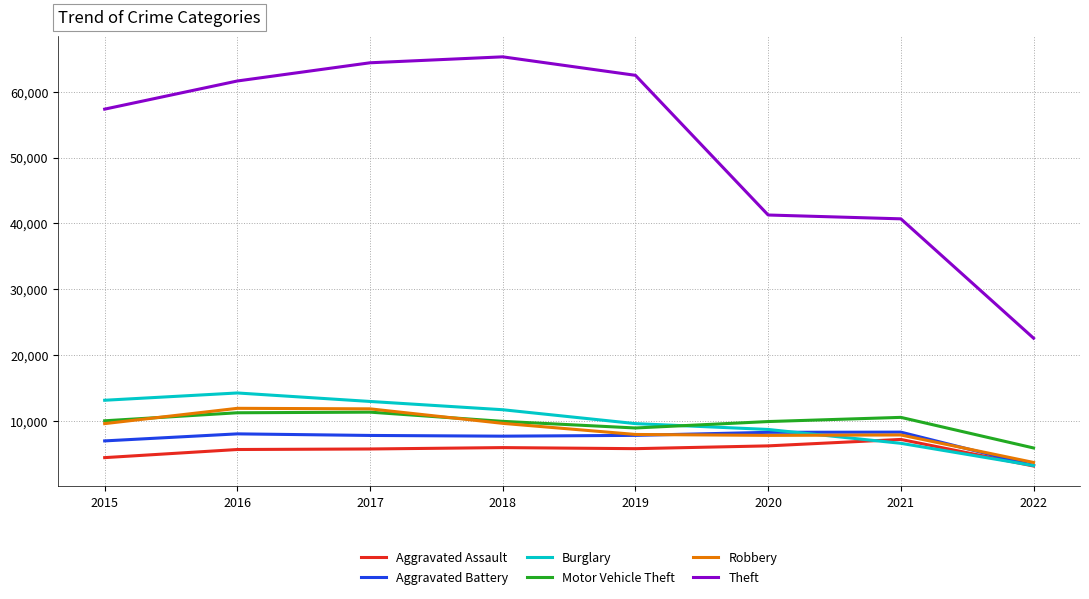

Which series has the largest total across all categories?

Theft